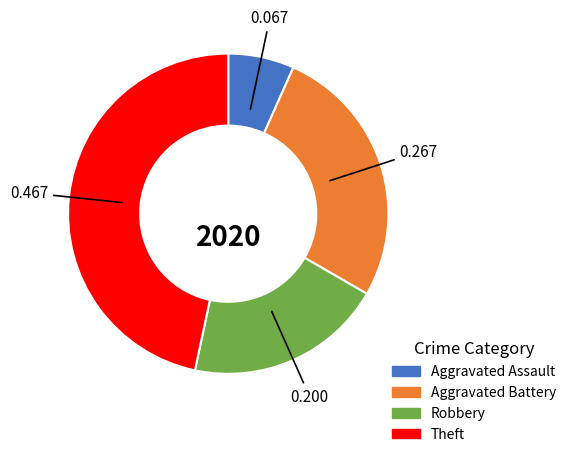

Is the sum of Theft and Robbery greater than half?

Yes